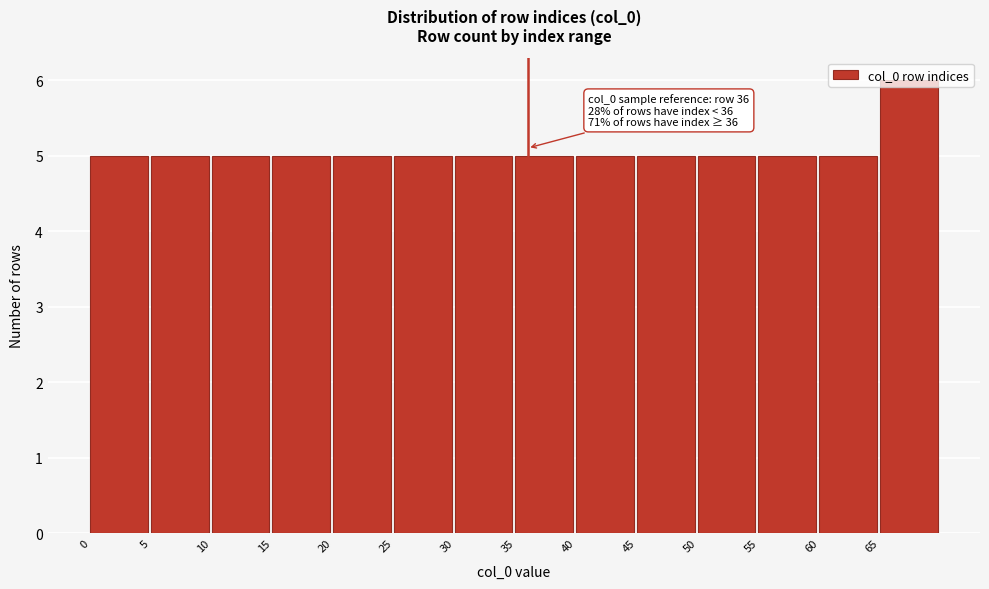

Which range on the x-axis has the tallest bar?

65 to 70